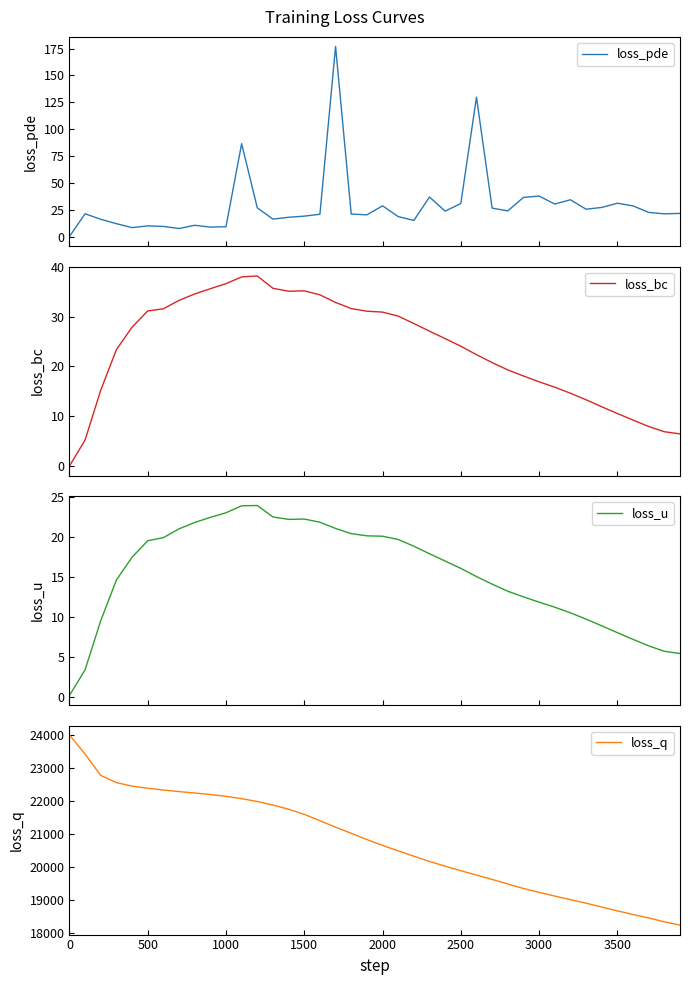

True or false: loss_q has more than 2 points higher than both neighbors.

False